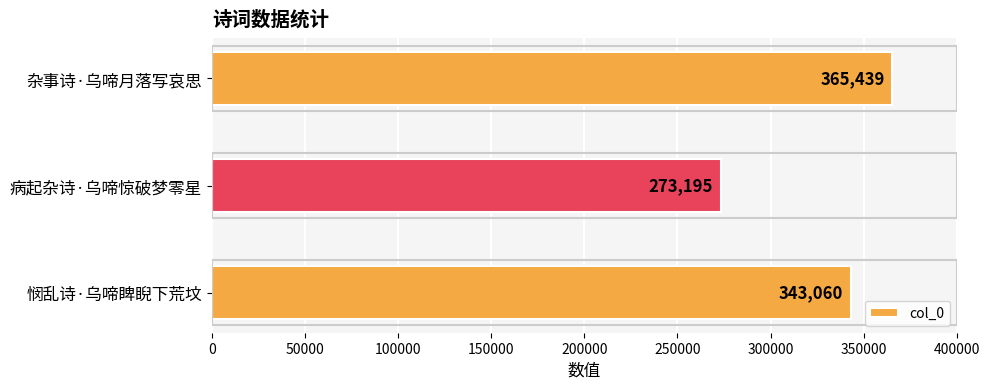

Does the chart contain stacked bars?

No